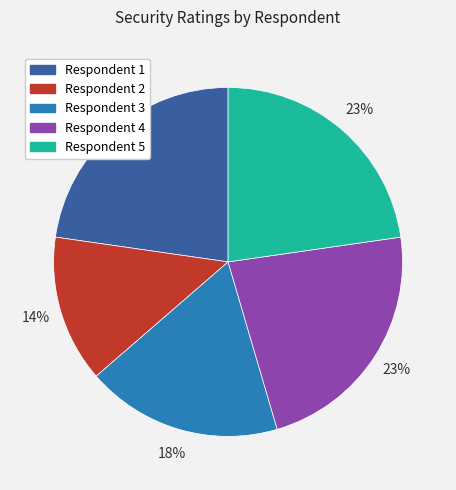

To the nearest percent, what is the average slice percentage?

20%